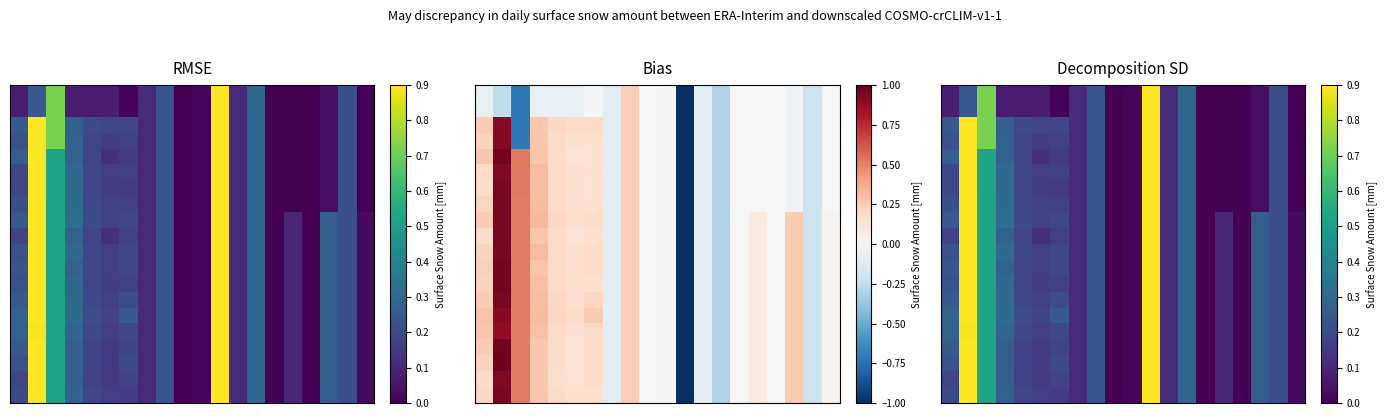

At how many categories does at least one series exceed 0?

19